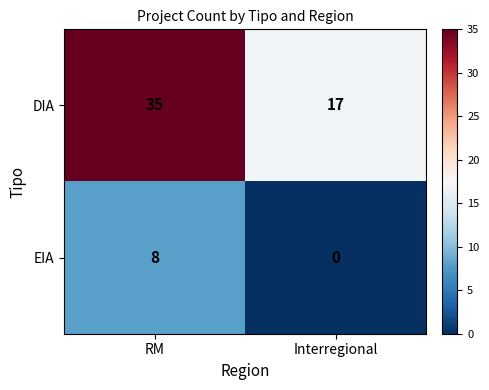

Reading right to left, list all the values displayed in this chart.

DIA: 17	35
EIA: 0	8